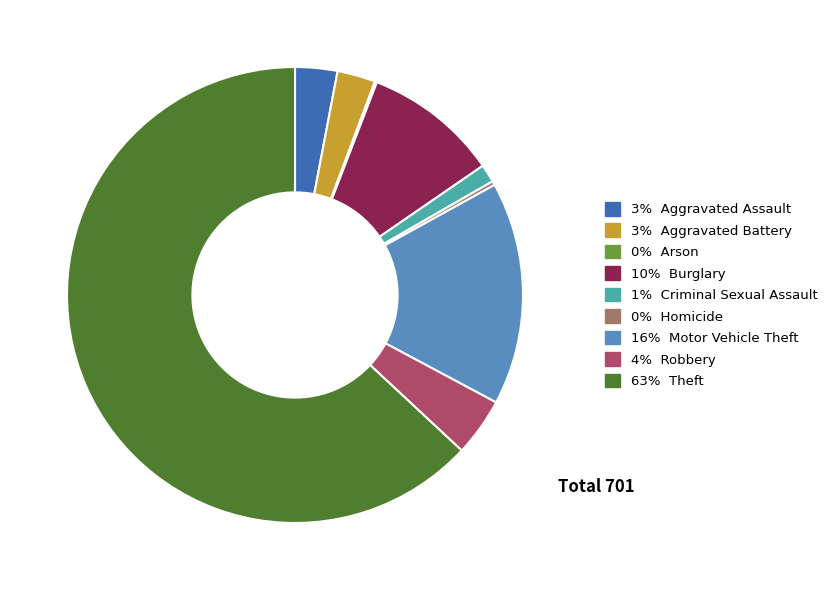

Is there any slice that represents more than half of the pie?

Yes